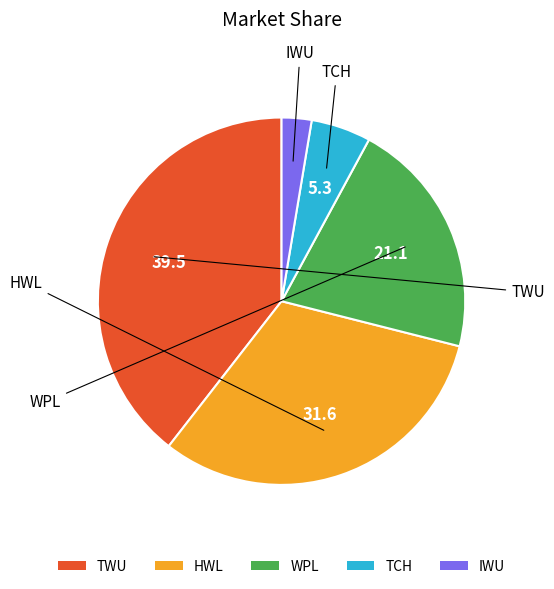

Is it true that TCH is 5% of the pie?

True